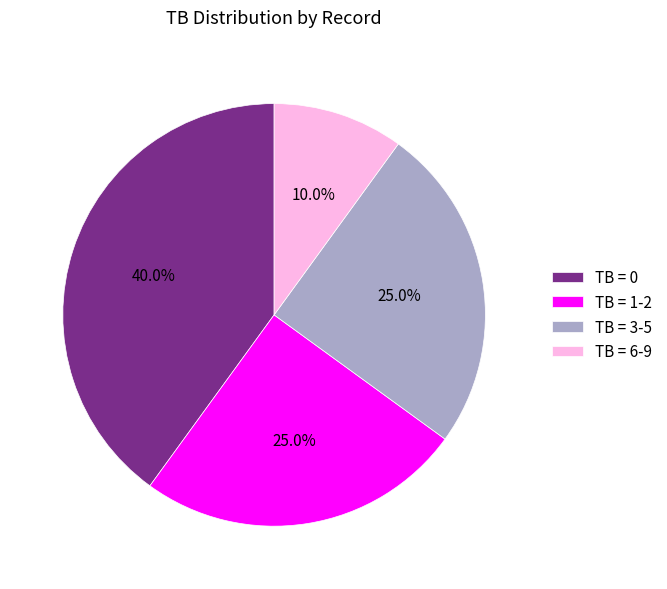

To the nearest percent, what is the average slice percentage?

25%